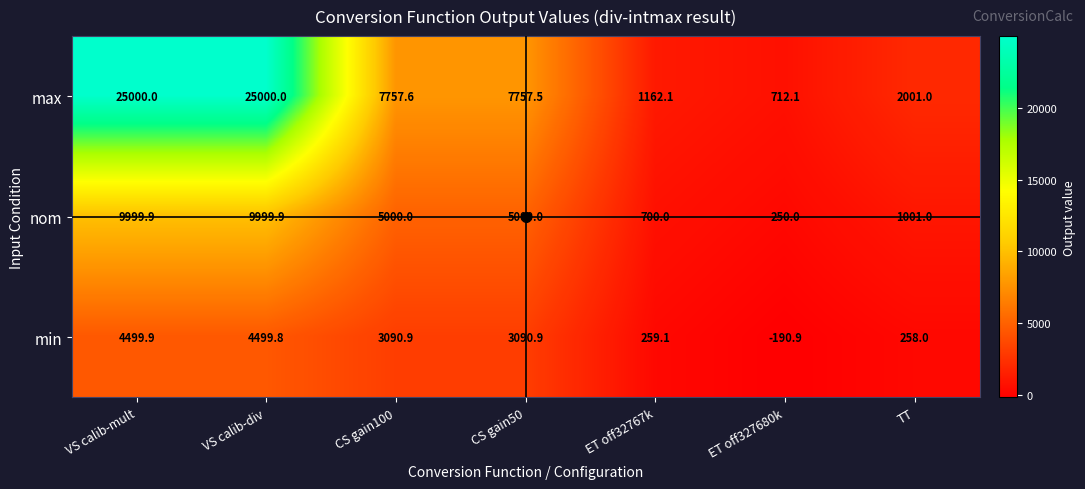

List the series in order of their peak value, lowest first.

min, nom, max